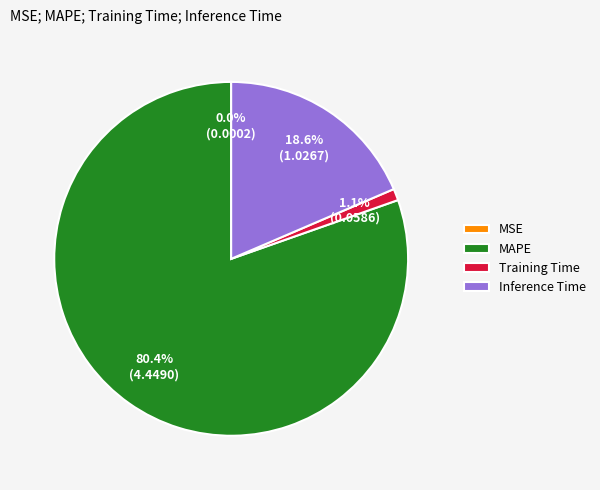

Which slice is the largest?

MAPE